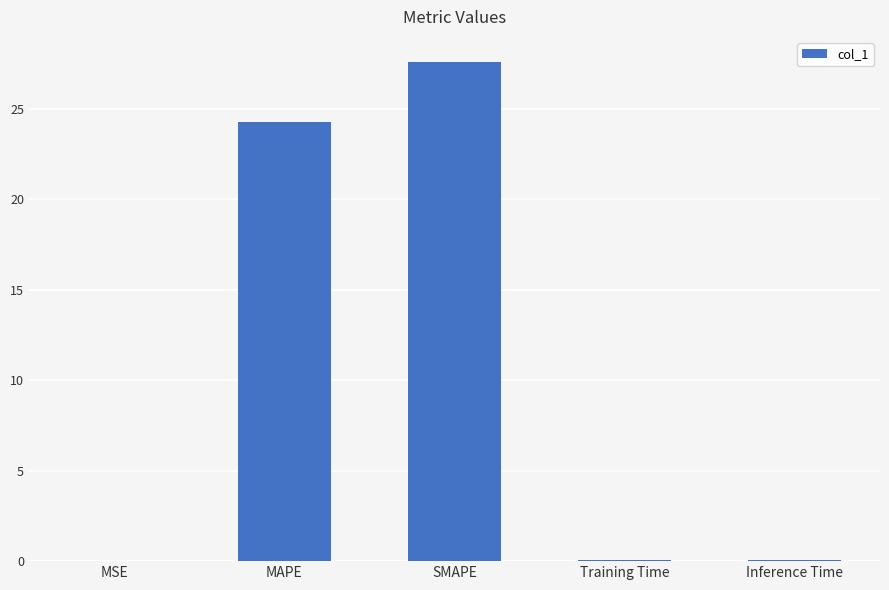

Which label corresponds to the largest value in the chart?

SMAPE